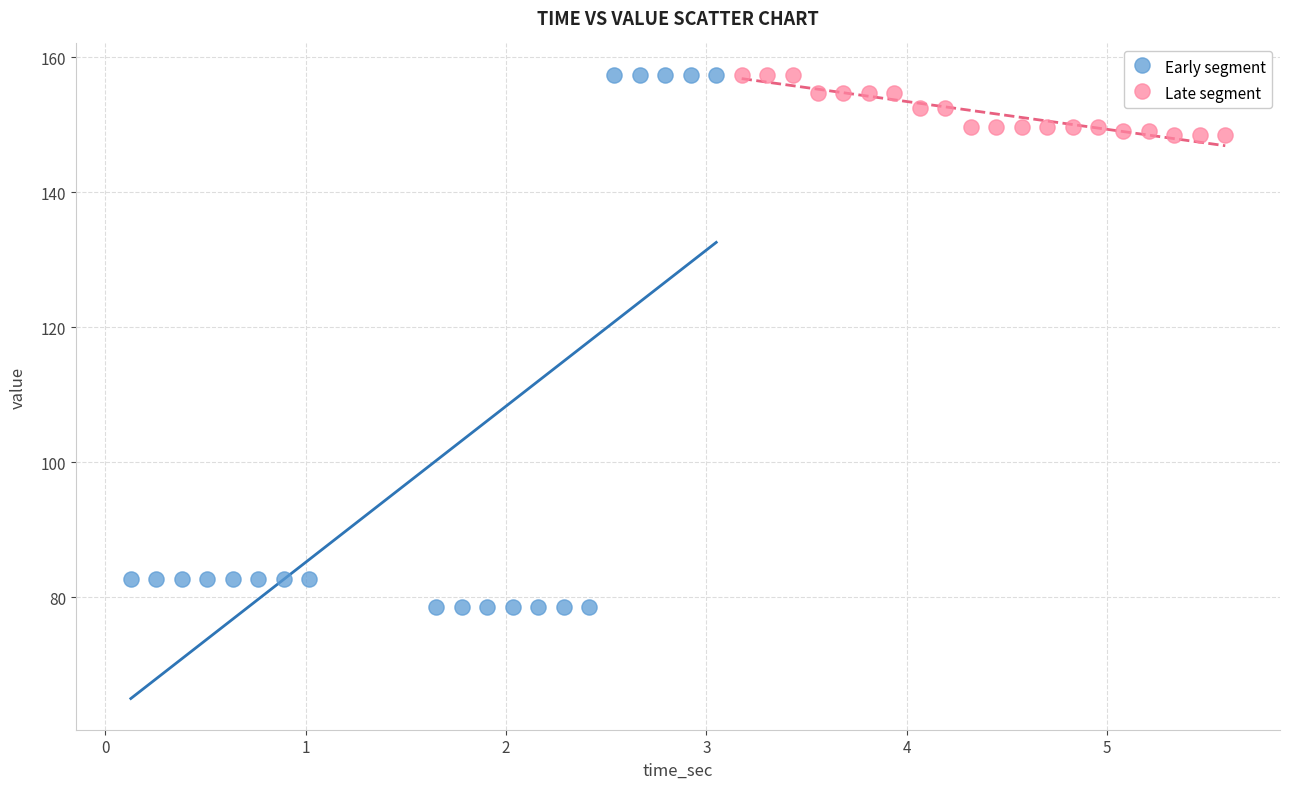

What are all the series names shown in the legend?

Early segment, Late segment